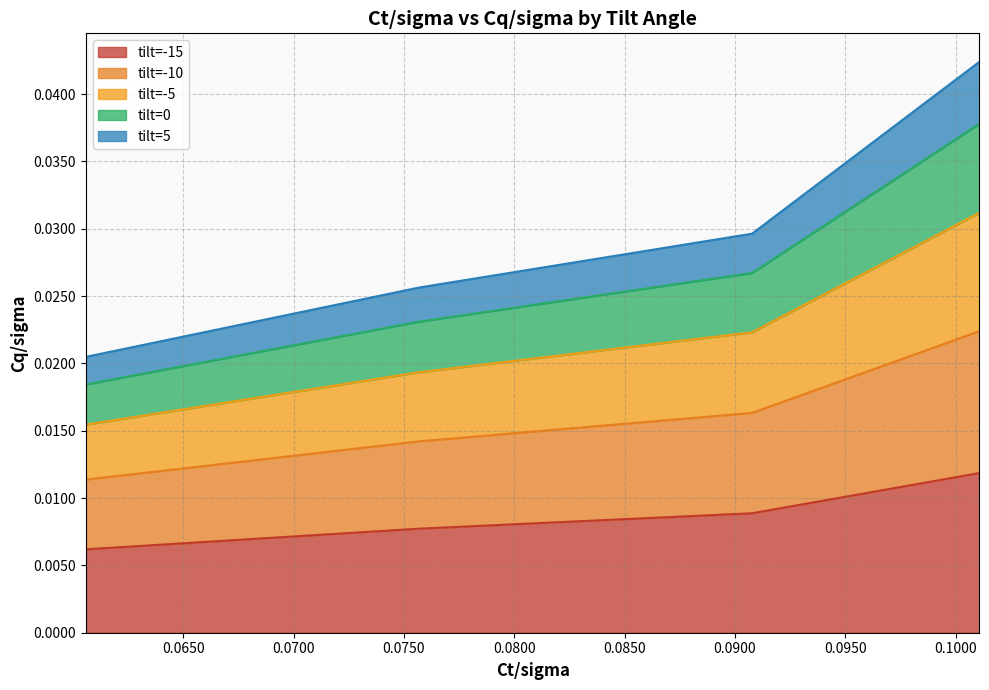

The tilt=-10 series shows 0.0 at 0.075679012345679. True or false?

False